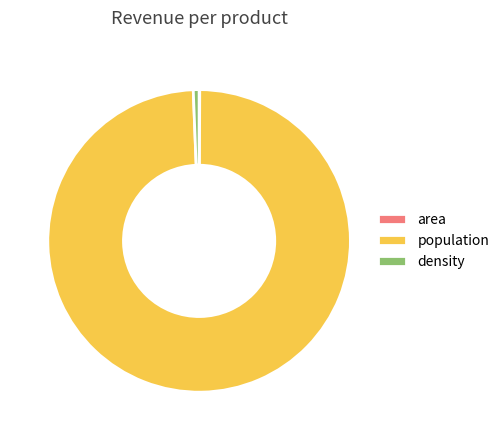

What is the largest slice in the pie chart?

population